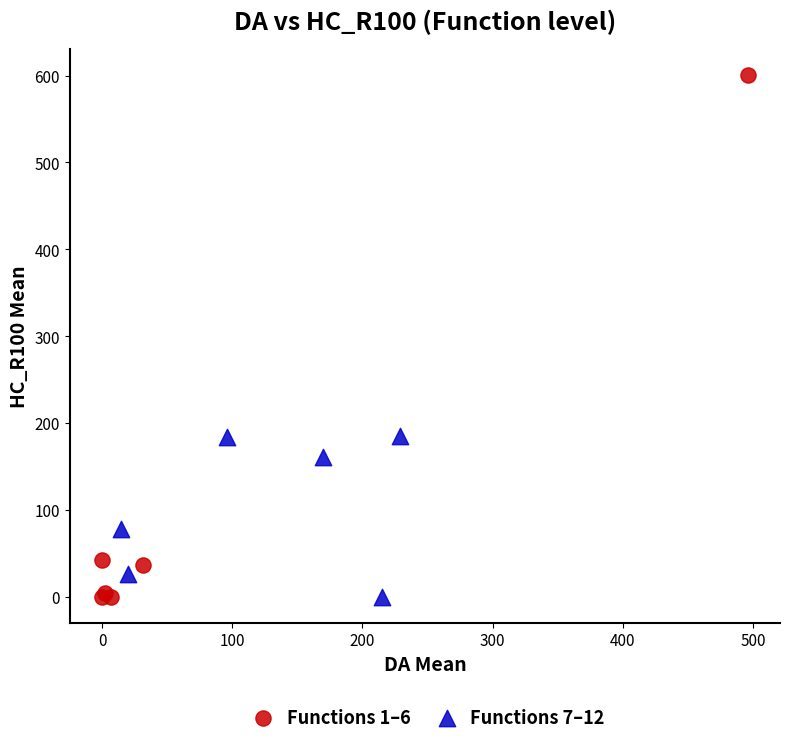

Which series reaches the maximum Y coordinate?

Functions 1–6